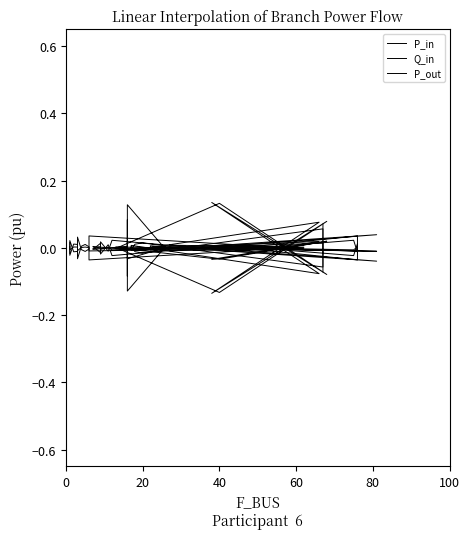

True or false: P_in and P_out cross at least once.

True